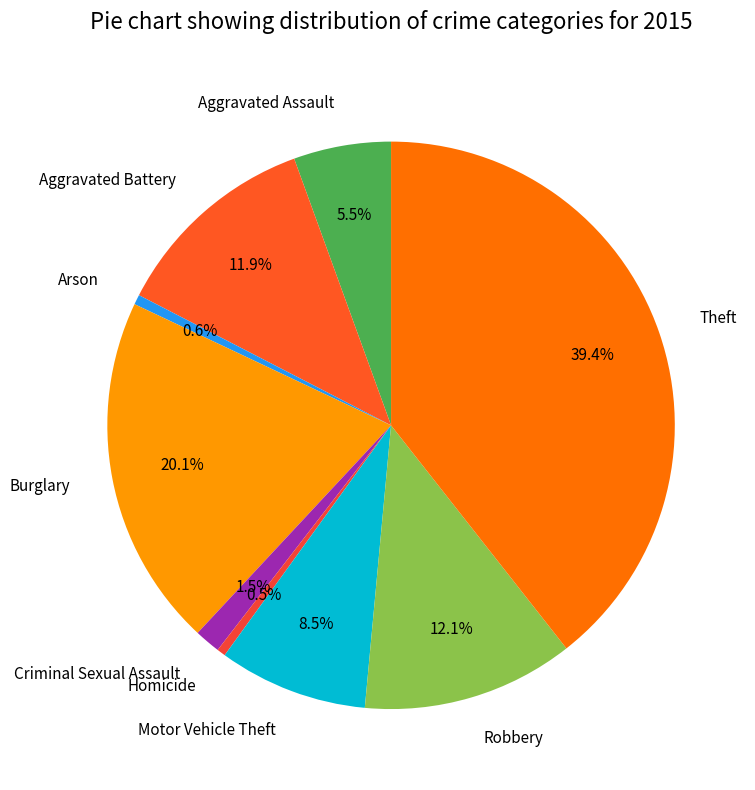

What is the largest slice in the pie chart?

Theft